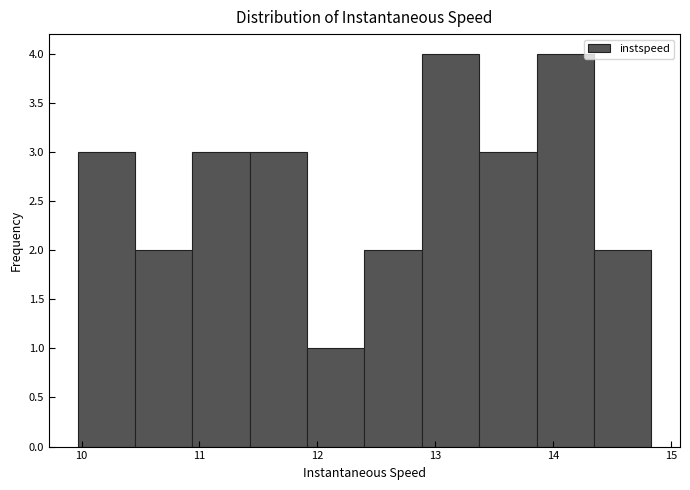

Reading left to right, list every bar in this chart as the range it spans on the x-axis followed by its height. Neither the bar edges nor the heights are printed on the chart, so give them approximately, as read against the axes.

10.0 to 10.5: 3
10.5 to 10.9: 2
10.9 to 11.4: 3
11.4 to 11.9: 3
11.9 to 12.4: 1
12.4 to 12.9: 2
12.9 to 13.4: 4
13.4 to 13.9: 3
13.9 to 14.3: 4
14.3 to 14.8: 2